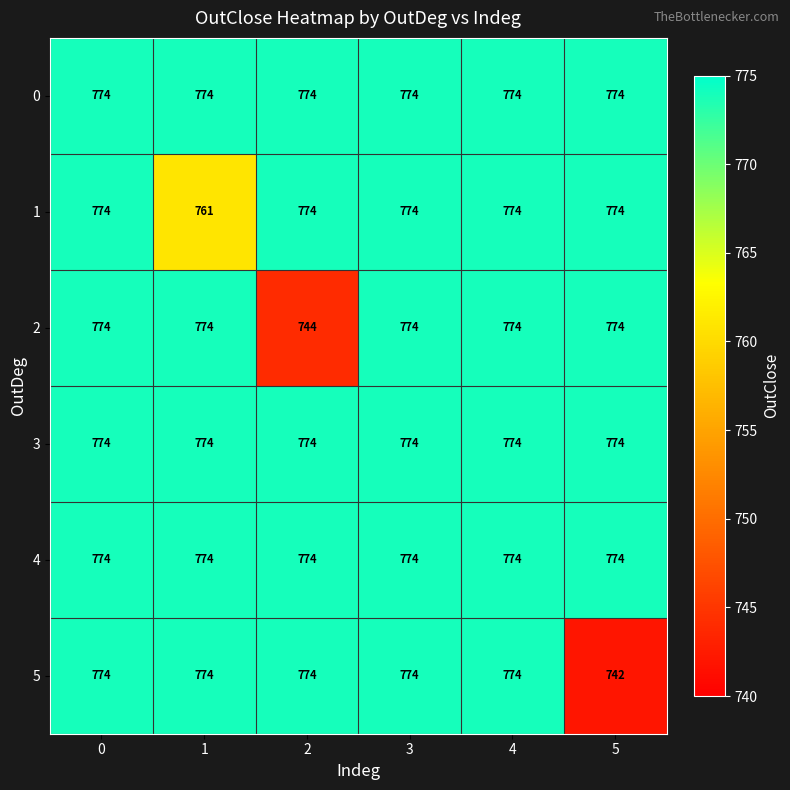

What is the minimum value shown in the chart?

742